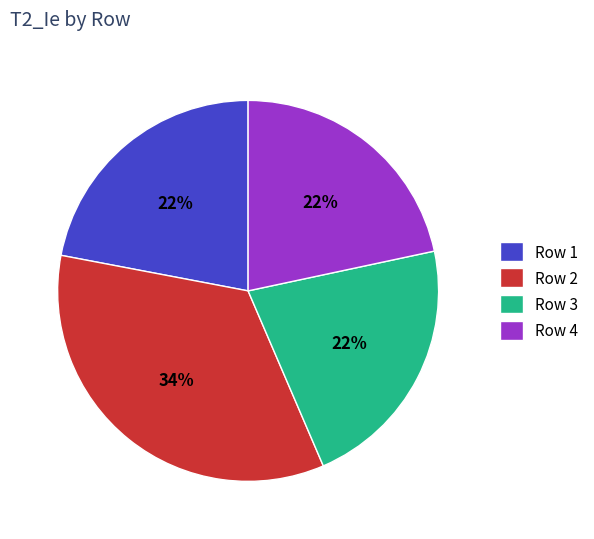

To the nearest percent, what portion does Row 3 represent?

22%